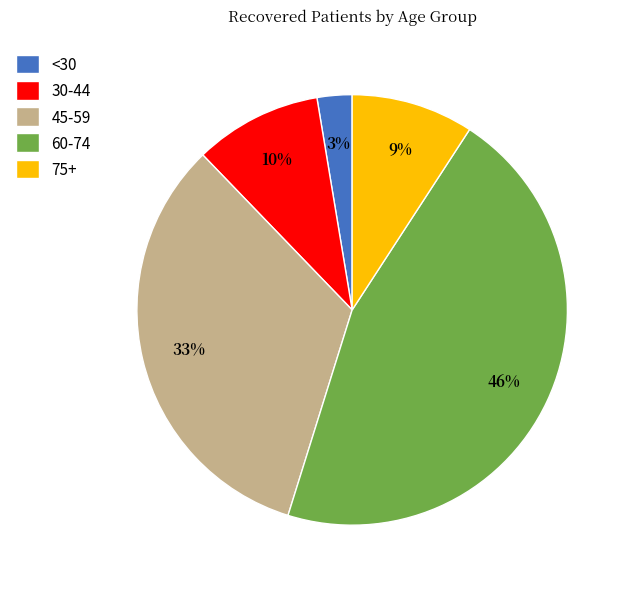

To the nearest percent, what is the difference between the largest and smallest slice percentages?

43%